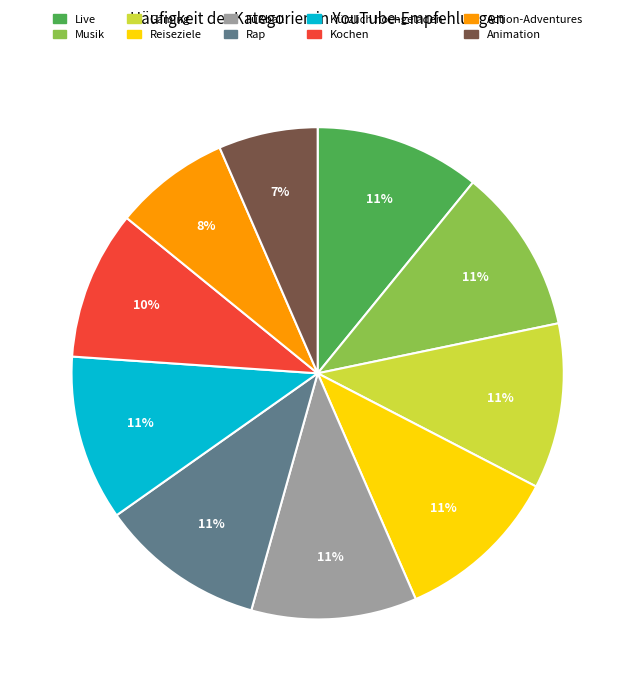

How many slices are in this pie chart?

10